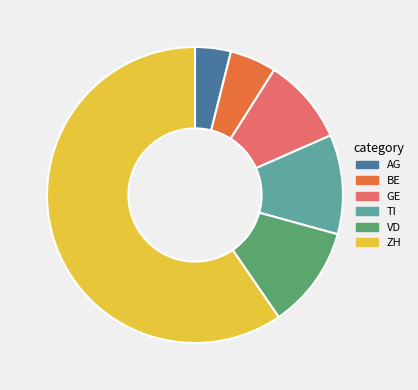

Do TI and ZH together represent more than half of the pie?

Yes